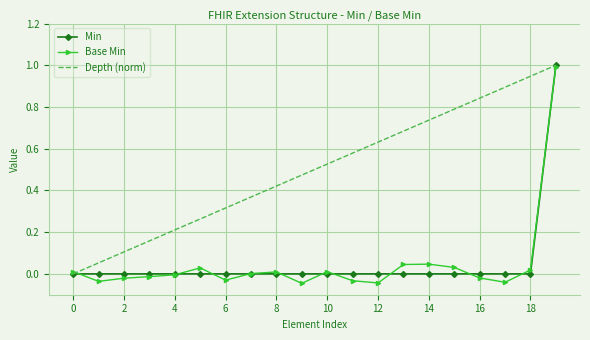

Which series has the widest spread of values?

Base Min